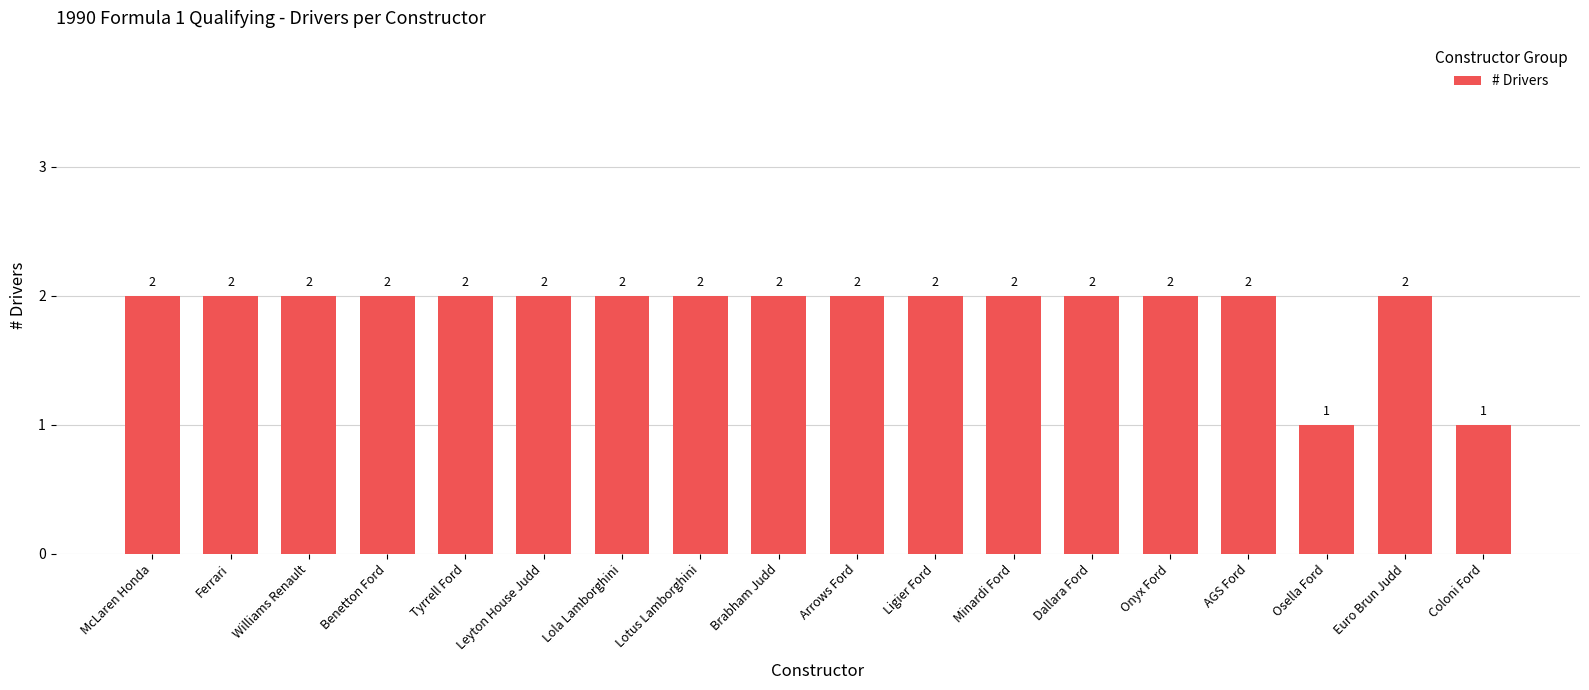

What is the label of the 14th bar from the left?

Onyx Ford